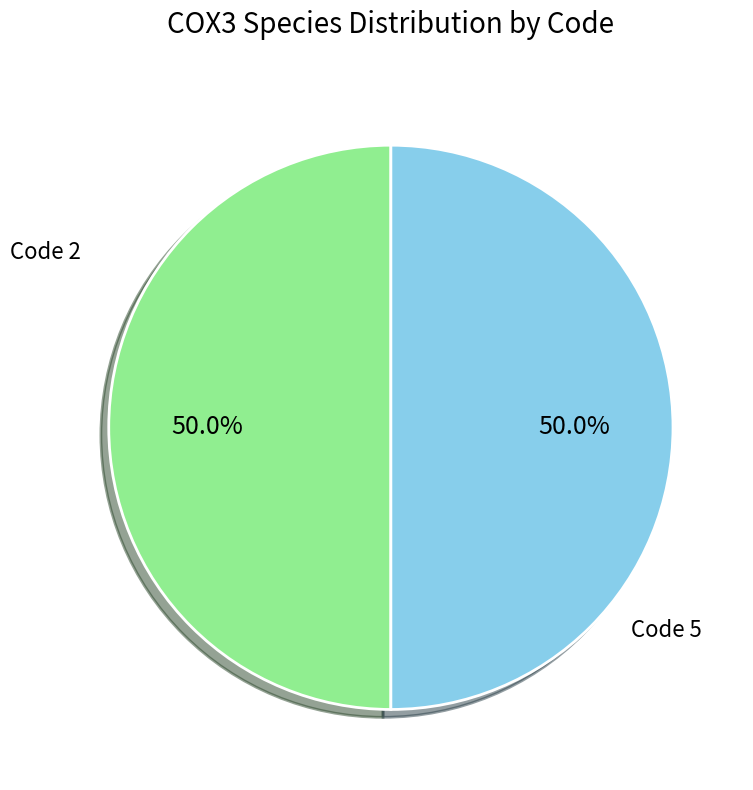

To the nearest percent, what is the difference between the largest and smallest slice percentages?

0%